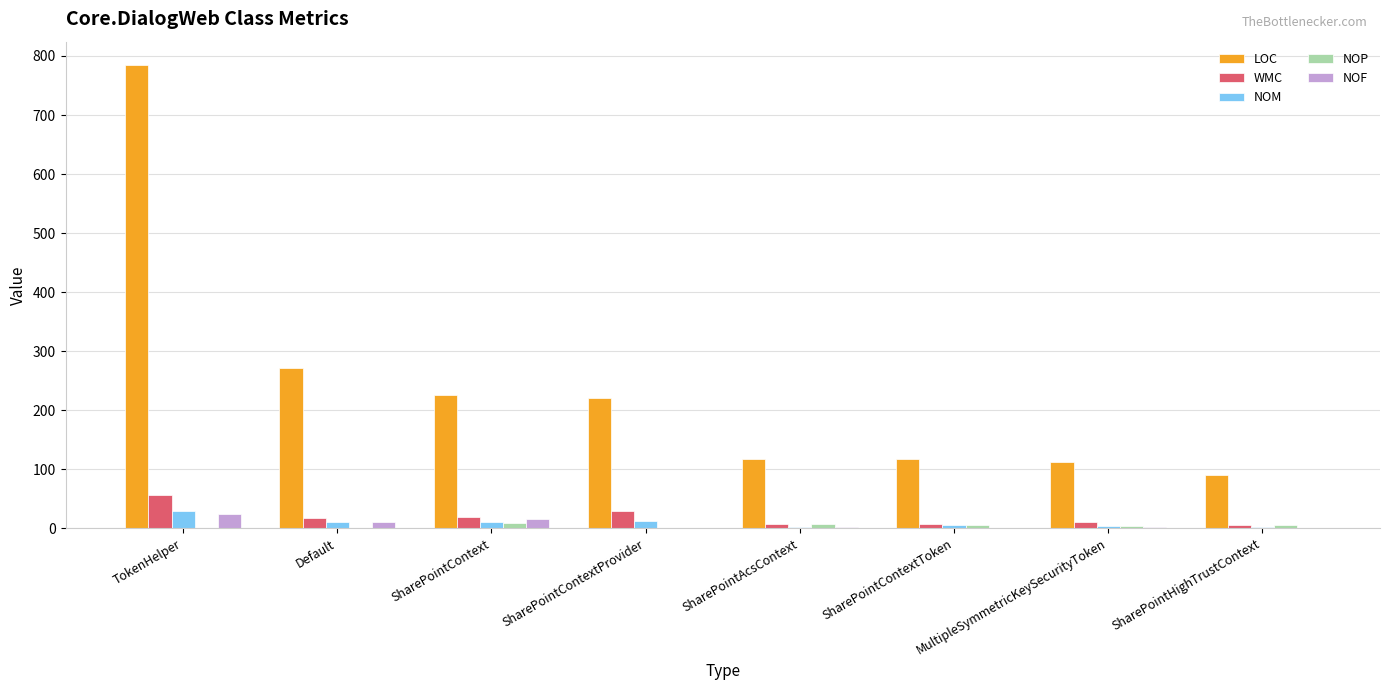

What is the total value across all series at Default?

310